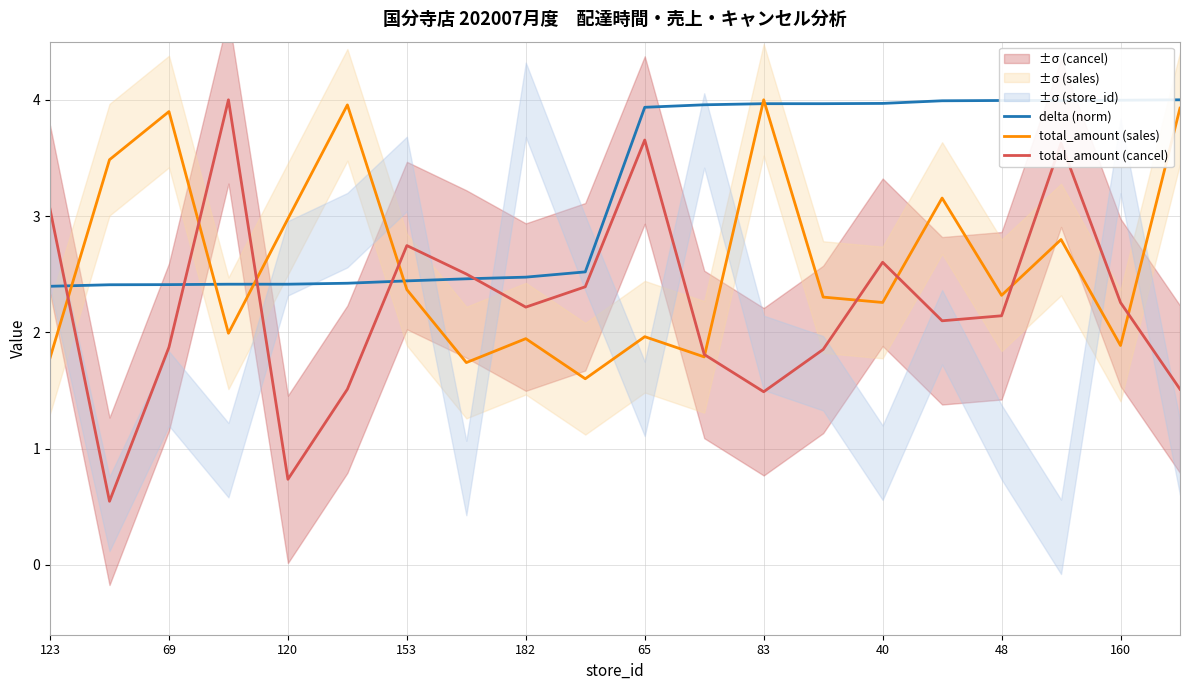

How many lines are shown in the chart?

3